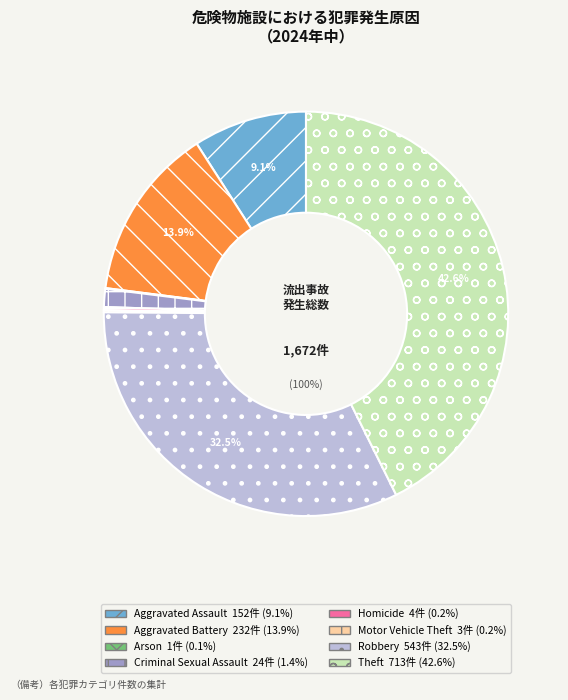

Is the sum of Arson and Motor Vehicle Theft greater than half?

No